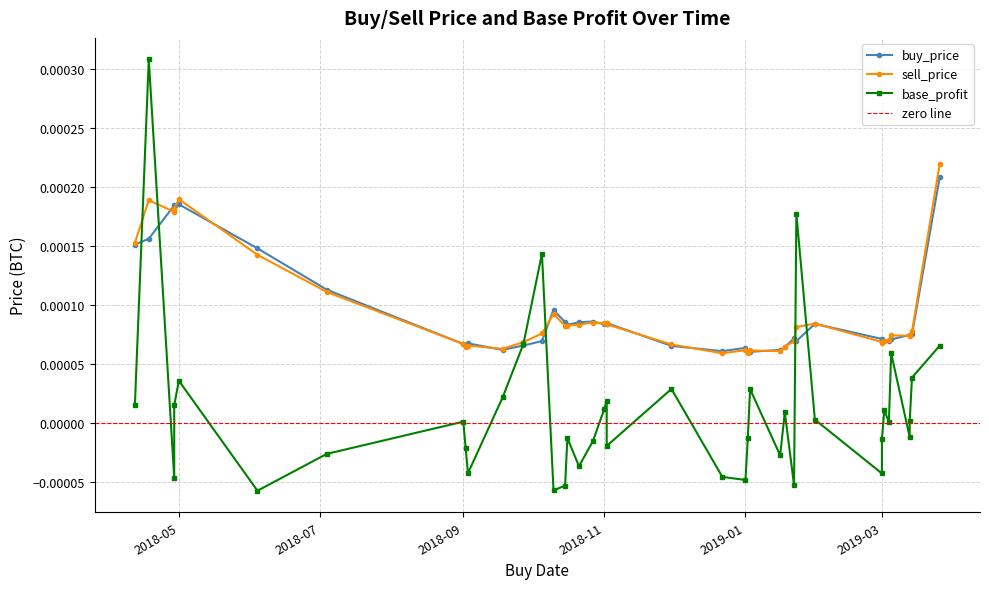

True or false: sell_price has a value of 0.0 at 2018-10-15.

True